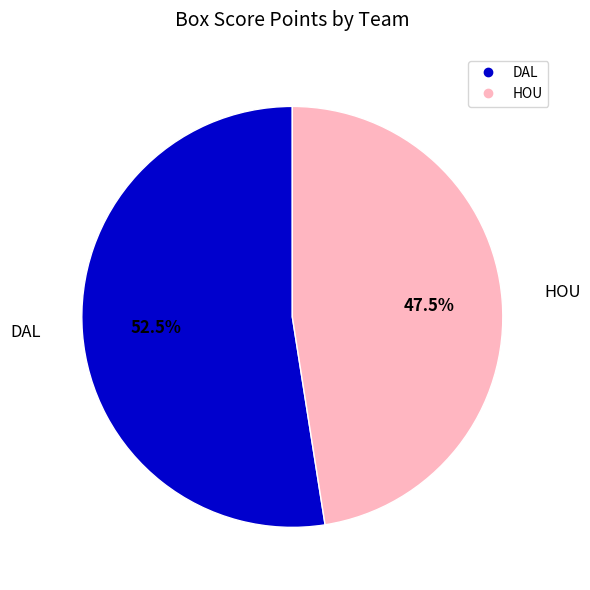

To the nearest percent, what is the average slice percentage?

50%